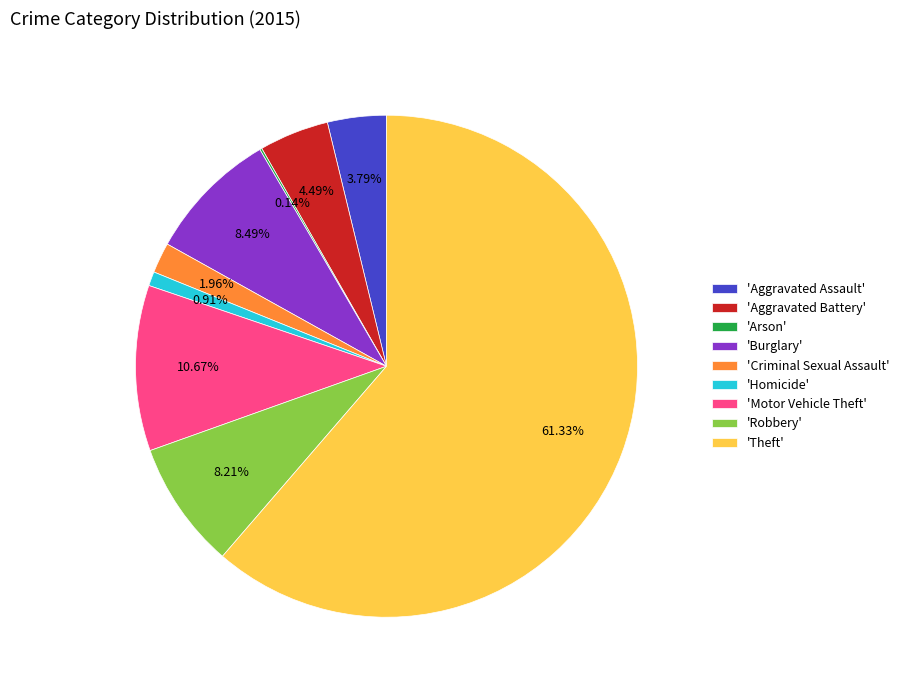

Do 'Theft' and 'Homicide' together represent more than half of the pie?

Yes